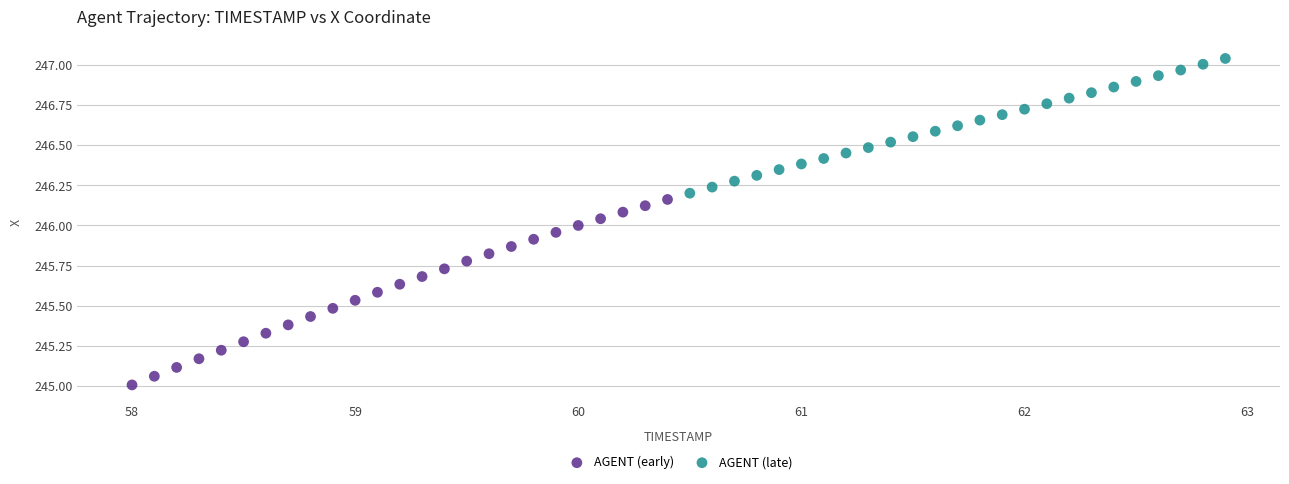

Which series has the widest spread of Y values?

AGENT (early)